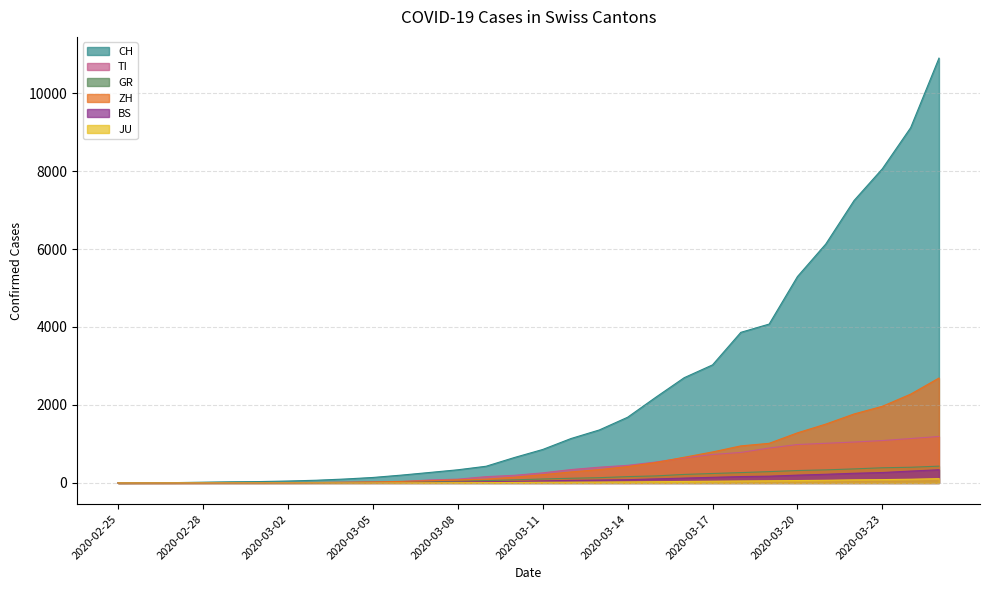

Rank the series at 2020-03-09 from highest to lowest value.

CH, TI, ZH, GR, BS, JU